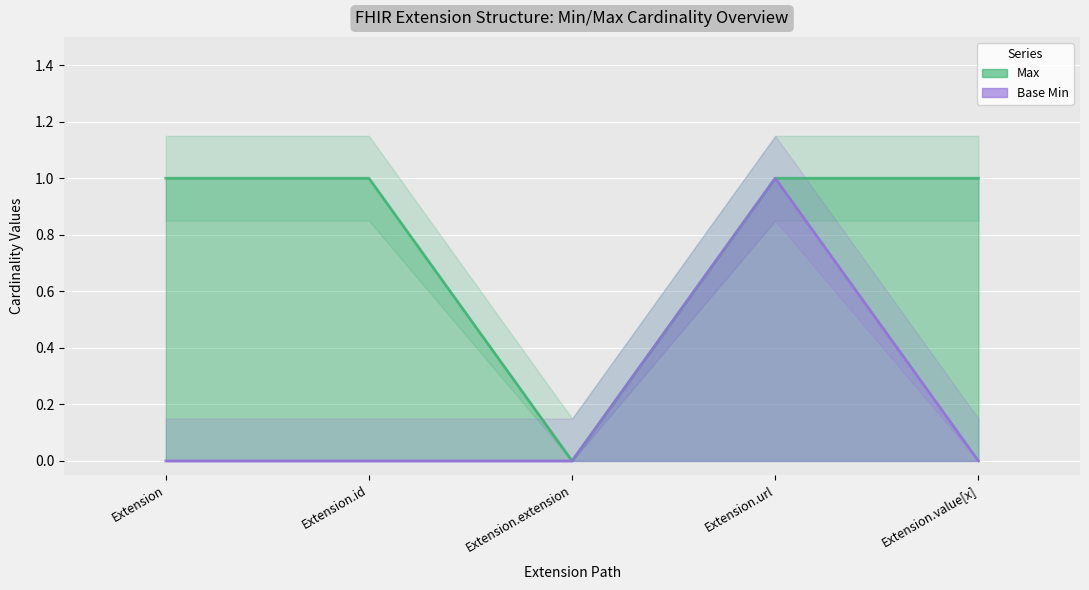

Which has a higher value, Extension.extension or Extension?

Extension